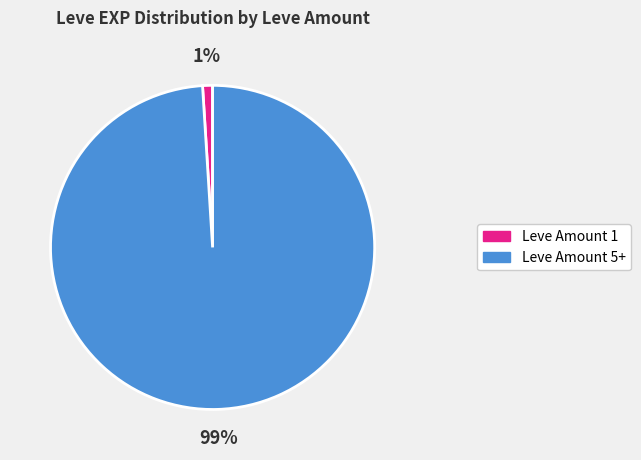

Is there a majority slice in this chart?

Yes